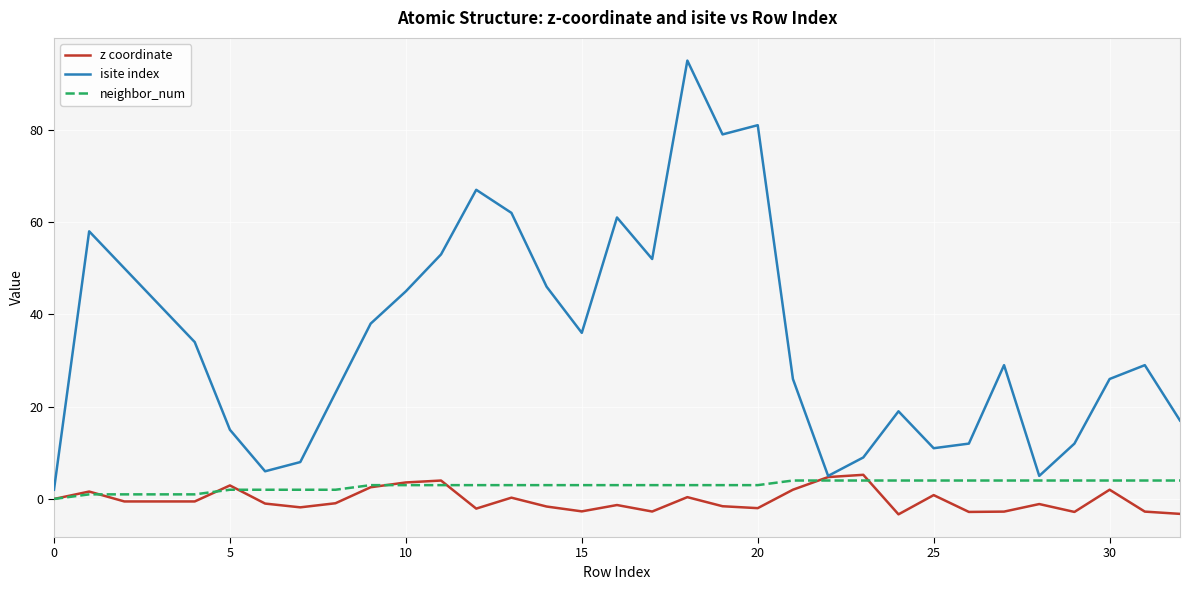

How many lines are shown in the chart?

3